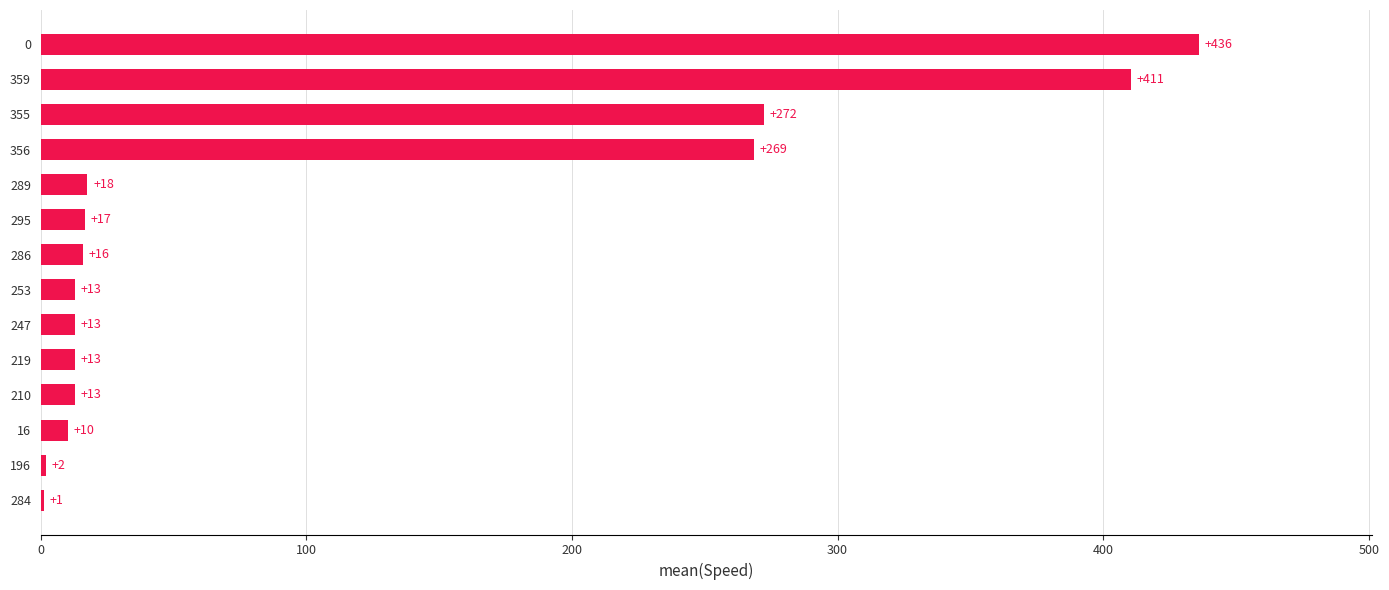

Where is the data nearest to the value 218?

356